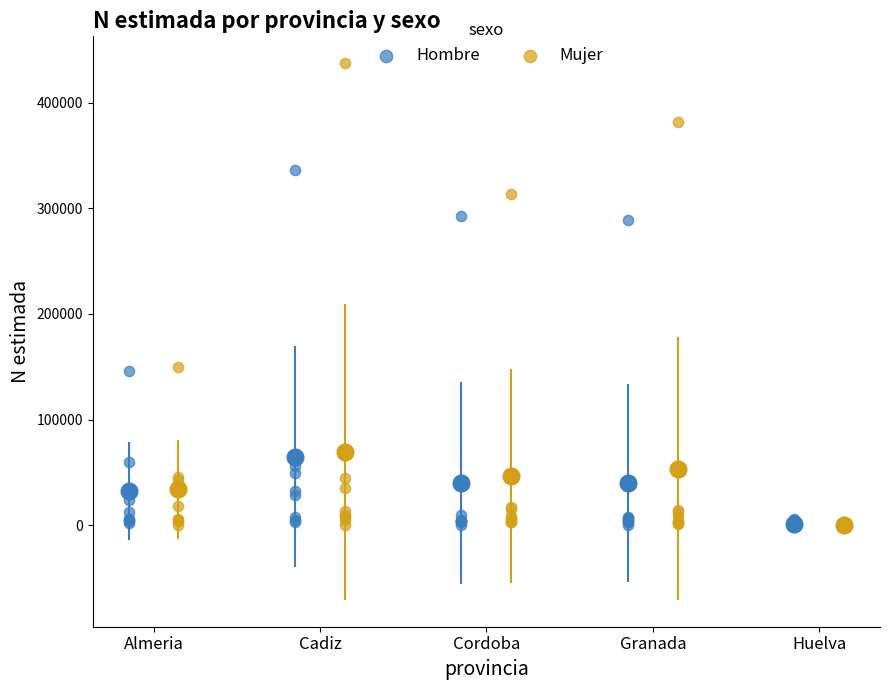

Which series reaches the maximum Y coordinate?

Mujer